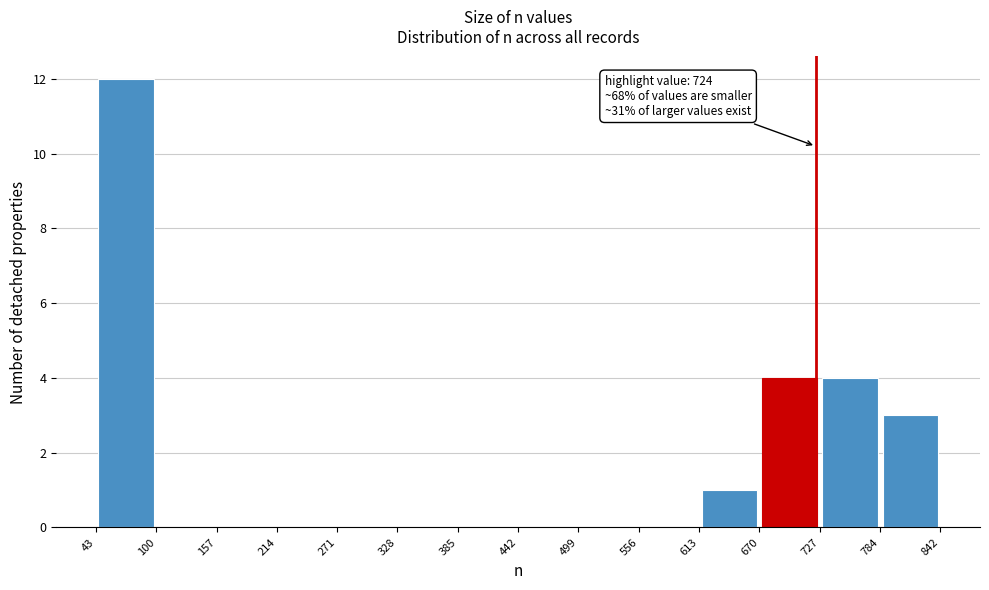

Over which range of the x-axis is the bar tallest?

43 to 100